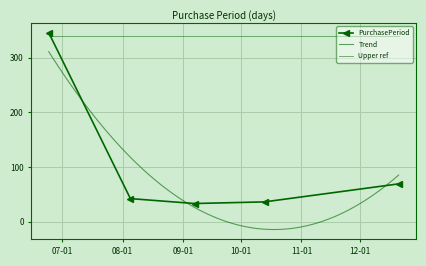

Reading left to right, list all the values displayed in this chart.

2016-06-24=346	2016-08-05=42	2016-09-07=33	2016-10-13=36	2016-12-21=69